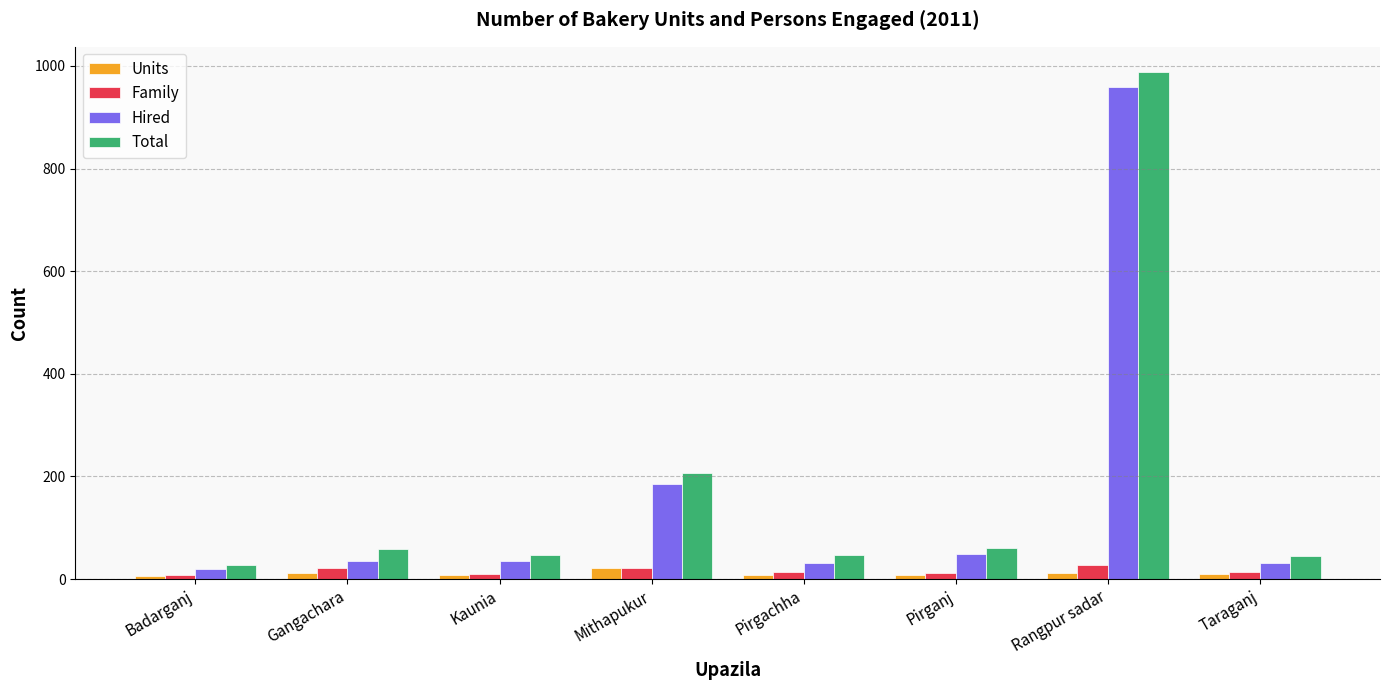

Which series has the largest range (max minus min)?

Total